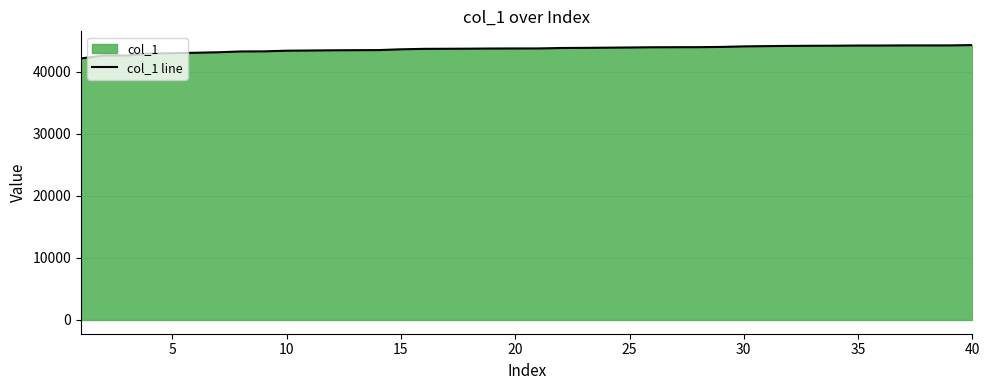

What is the difference between the maximum and minimum values?

2154